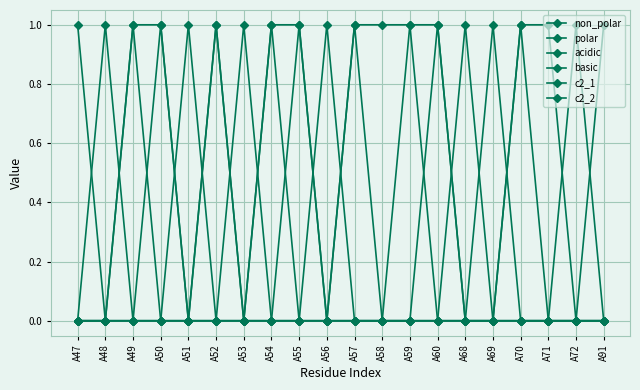

True or false: c2_2 and acidic cross at least once.

False